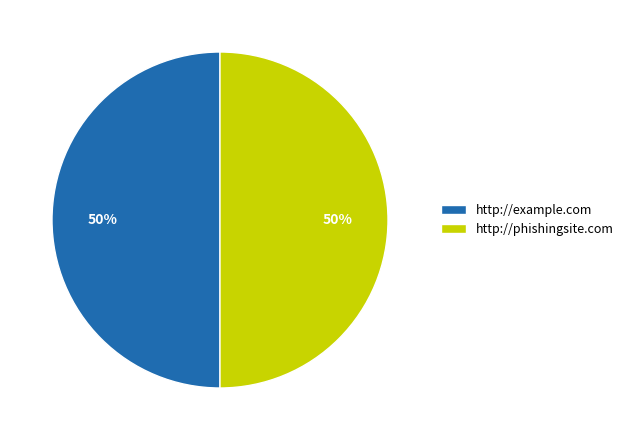

To the nearest percent, what portion does http://example.com represent?

50%